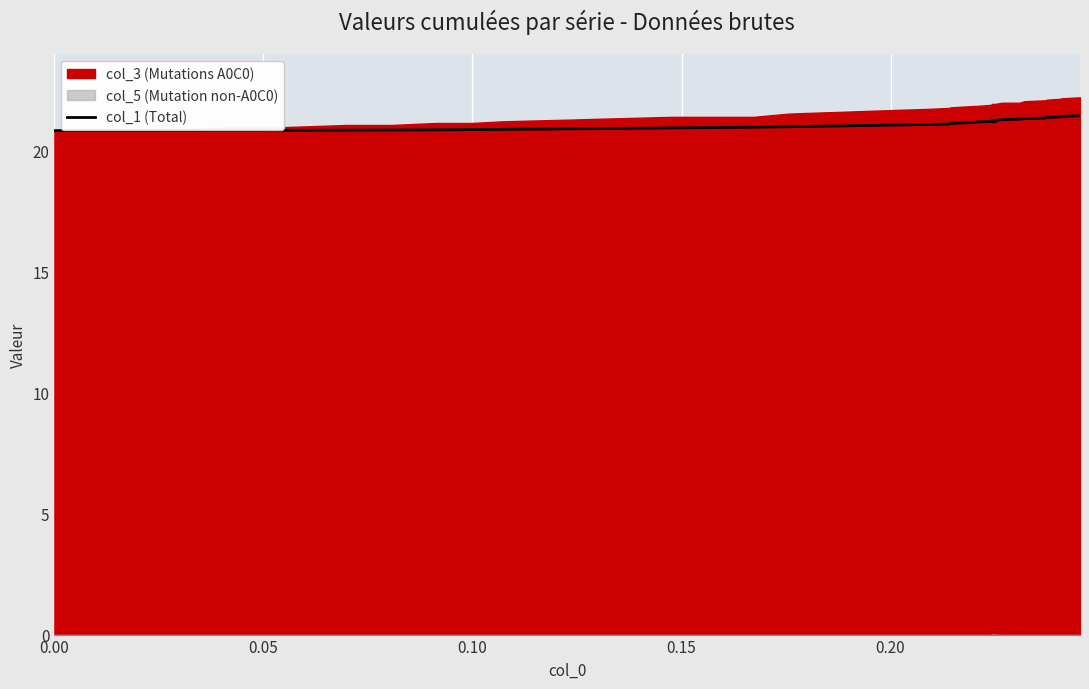

How many data points are above 21?

21